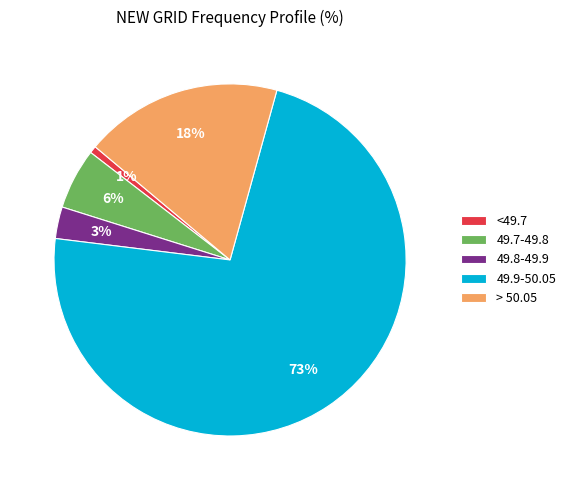

Do 49.7-49.8 and <49.7 together represent more than half of the pie?

No